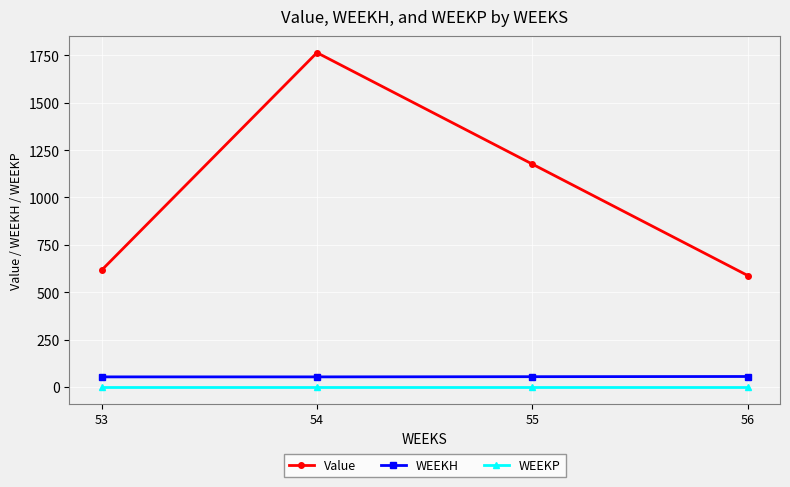

True or false: WEEKH and Value intersect in this chart.

False